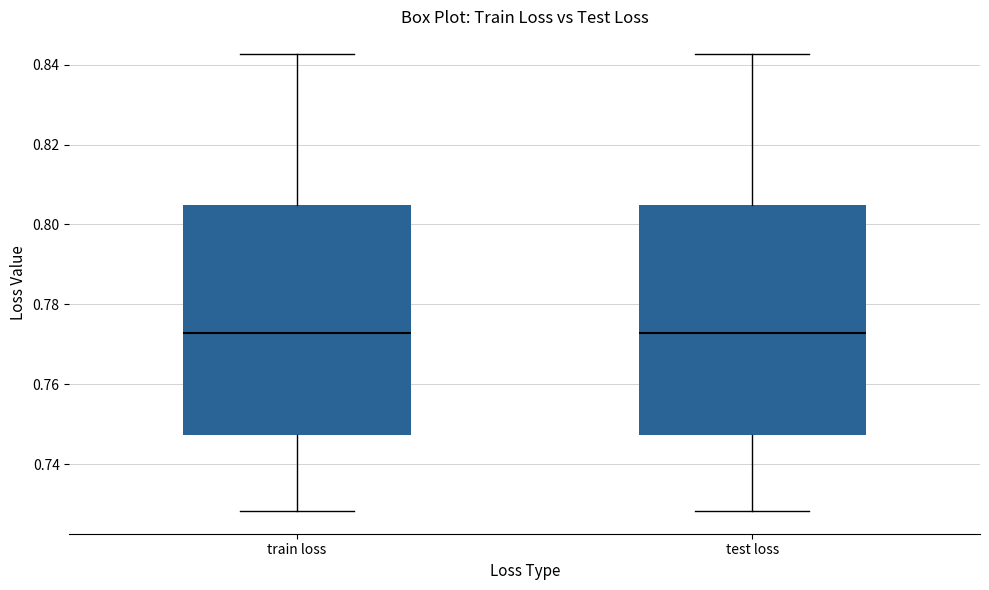

Where does the median line of the box for train loss sit on the y-axis? The values are not printed on the chart, so give them approximately, as read against the axis.

0.772